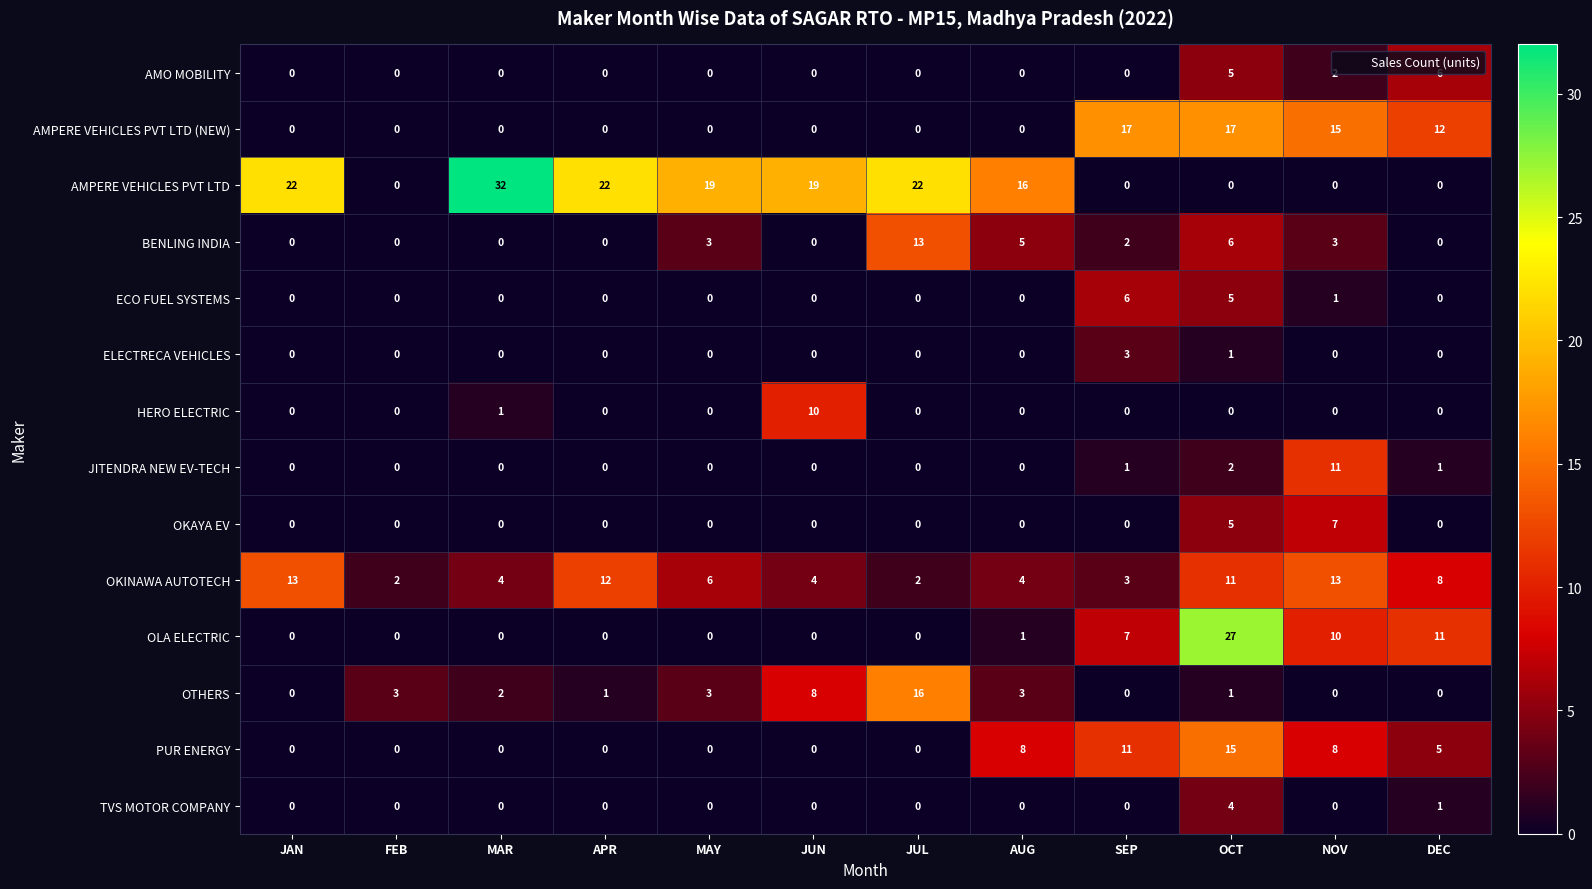

The value of OKAYA EV at JUN is -4. True or false?

False